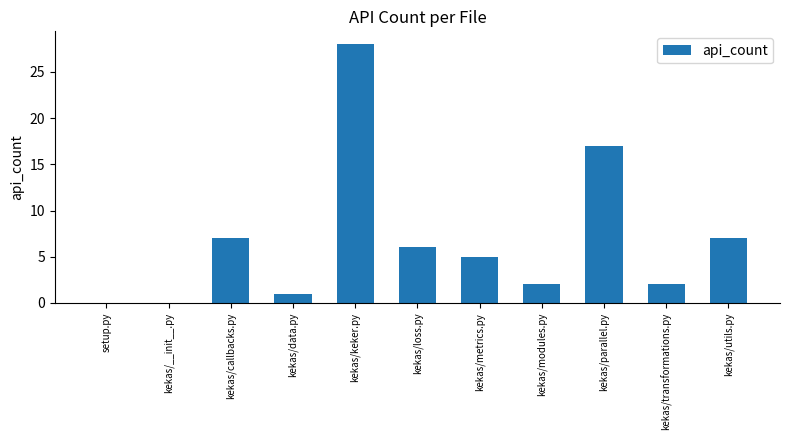

What is the sum of all values?

75